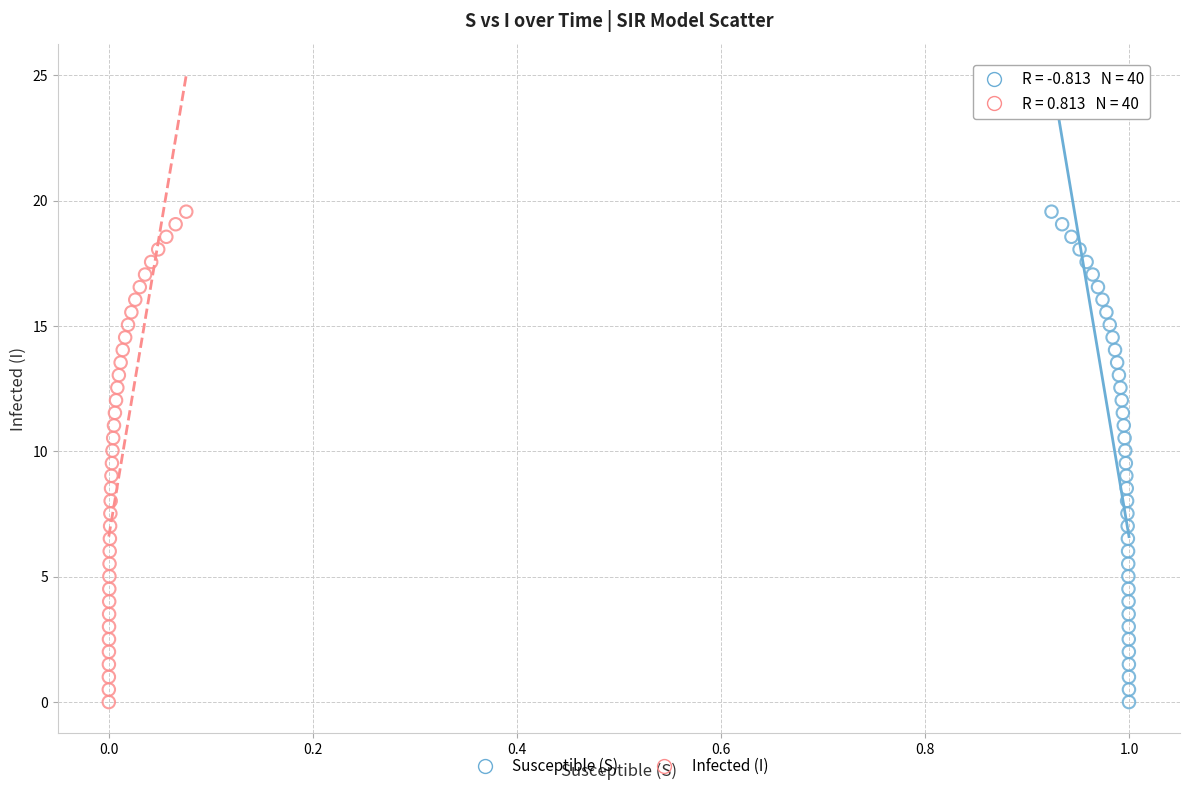

What are all the series names shown in the legend?

Susceptible (S), Infected (I)